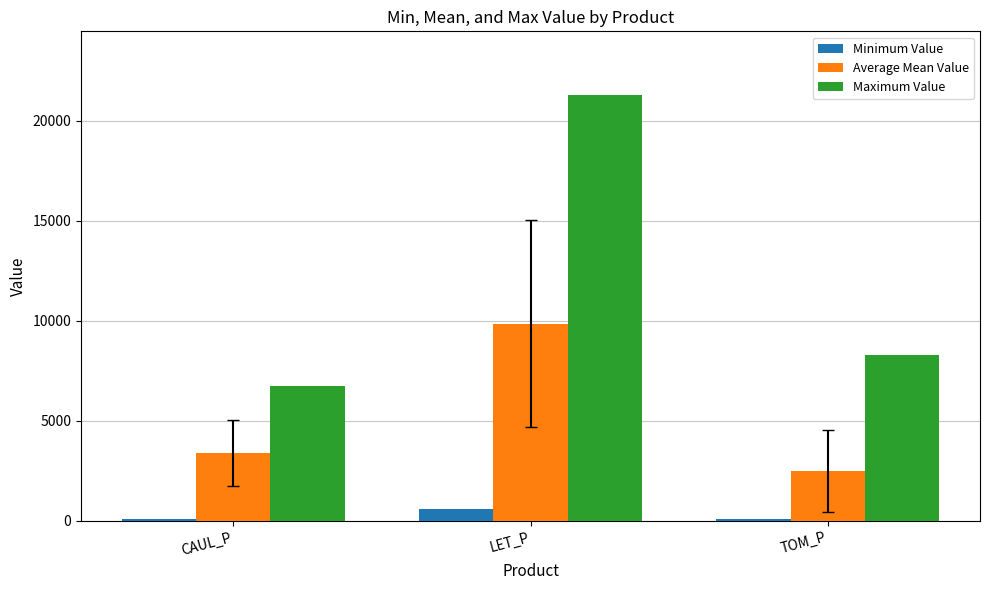

The Average Mean Value series shows 3388.4 at CAUL_P. True or false?

True